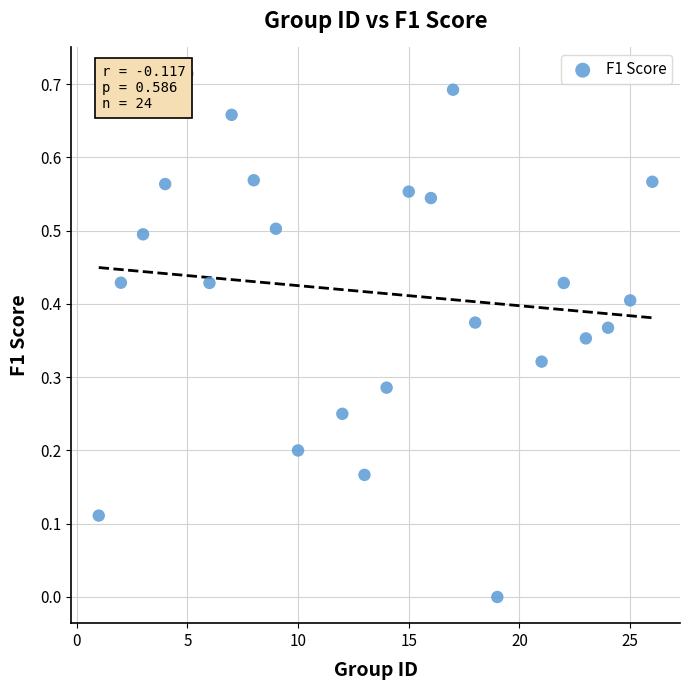

What is the range of X values (max minus min)?

25.0